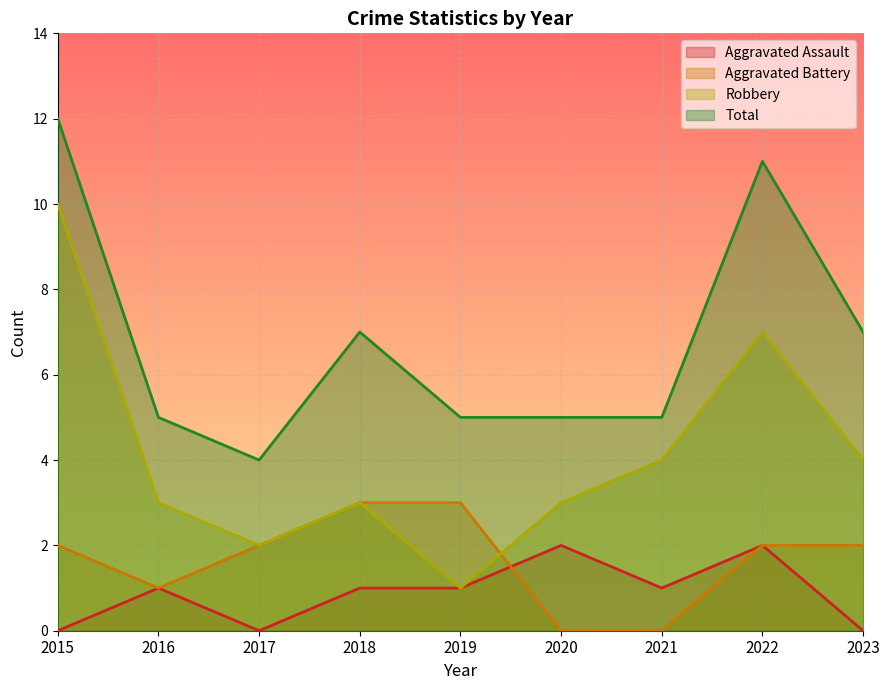

True or false: Aggravated Assault and Robbery cross at least once.

False